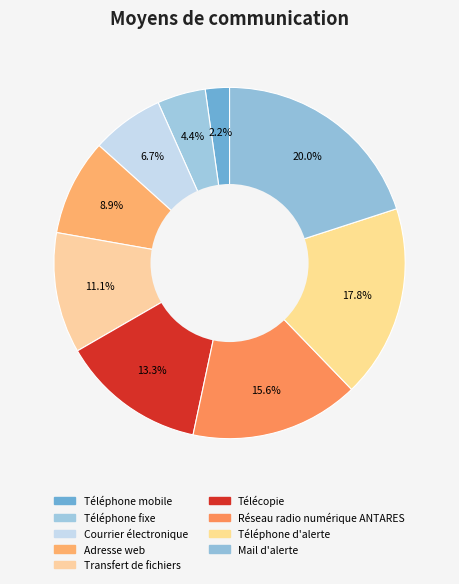

What is the largest slice in the pie chart?

Mail d'alerte